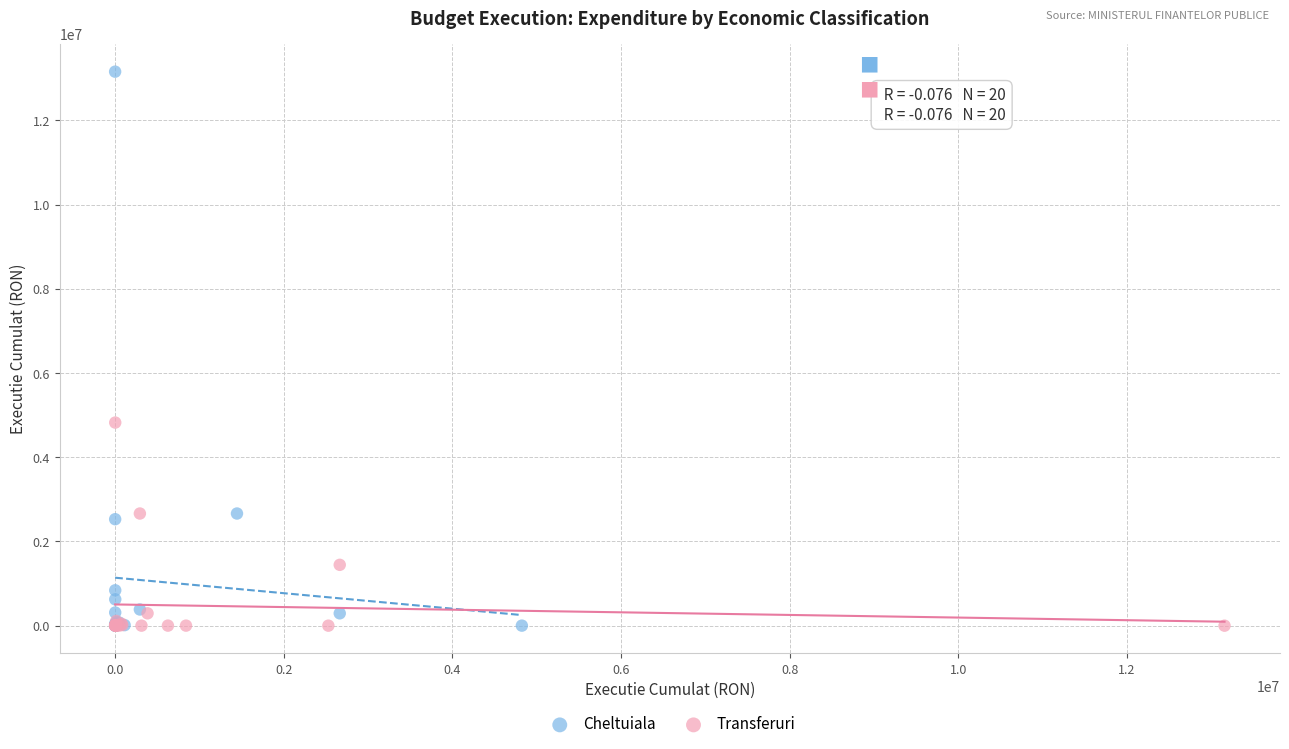

What are all the series names shown in the legend?

Cheltuiala, Transferuri